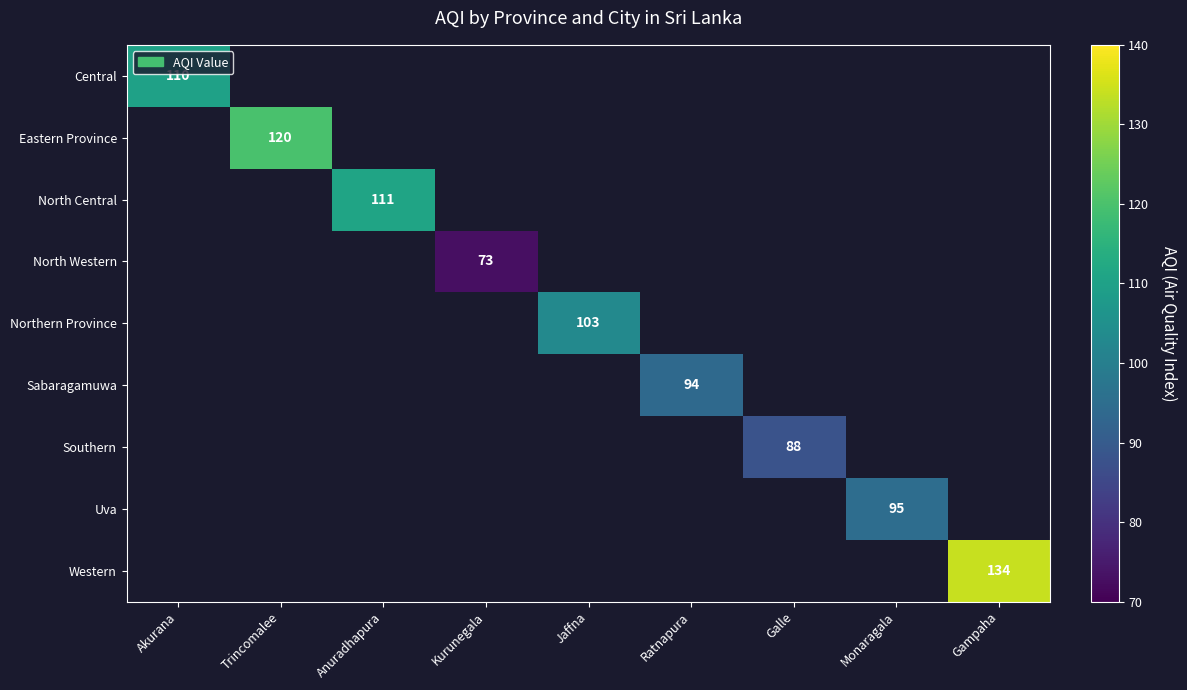

Which category has the highest value in the Eastern Province series?

Akurana